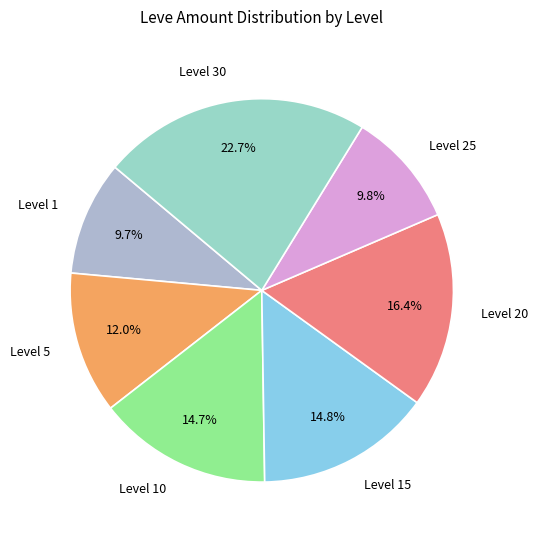

Does any single category account for the majority?

No